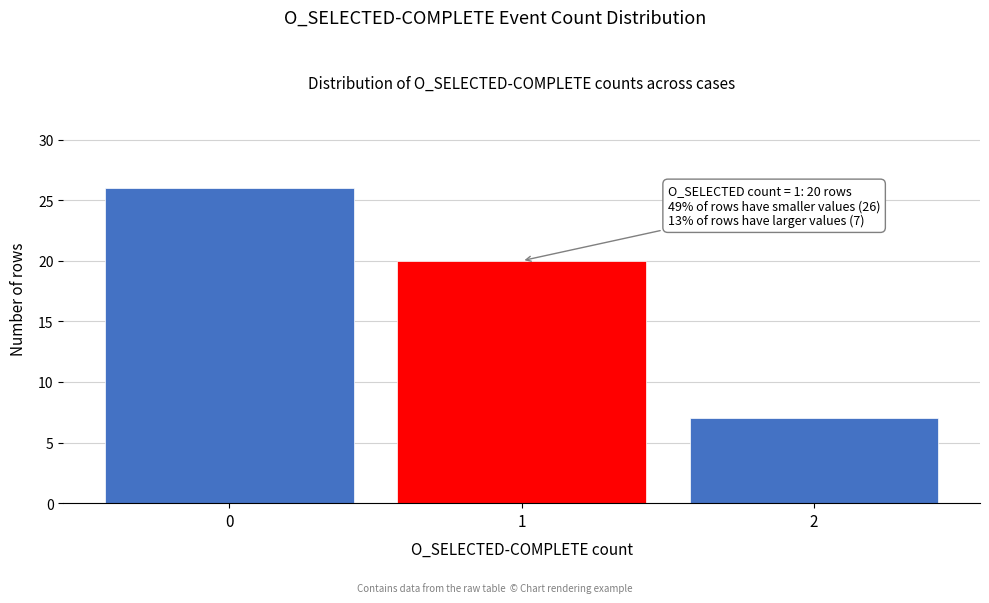

Reading left to right, list all the values displayed in this chart.

26	20	7